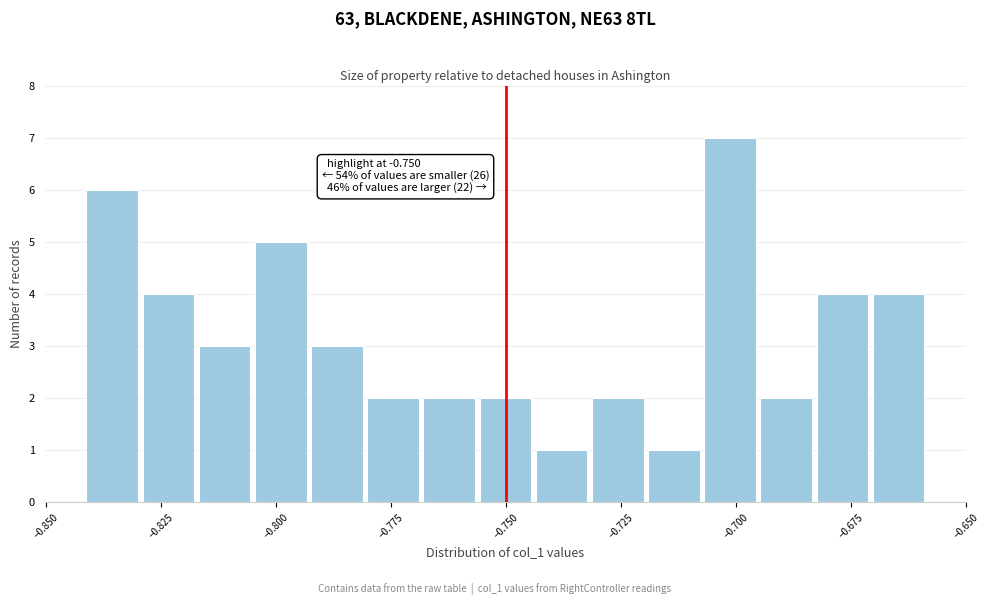

Read against the x-axis, roughly where is the centre of the tallest bar?

-0.700